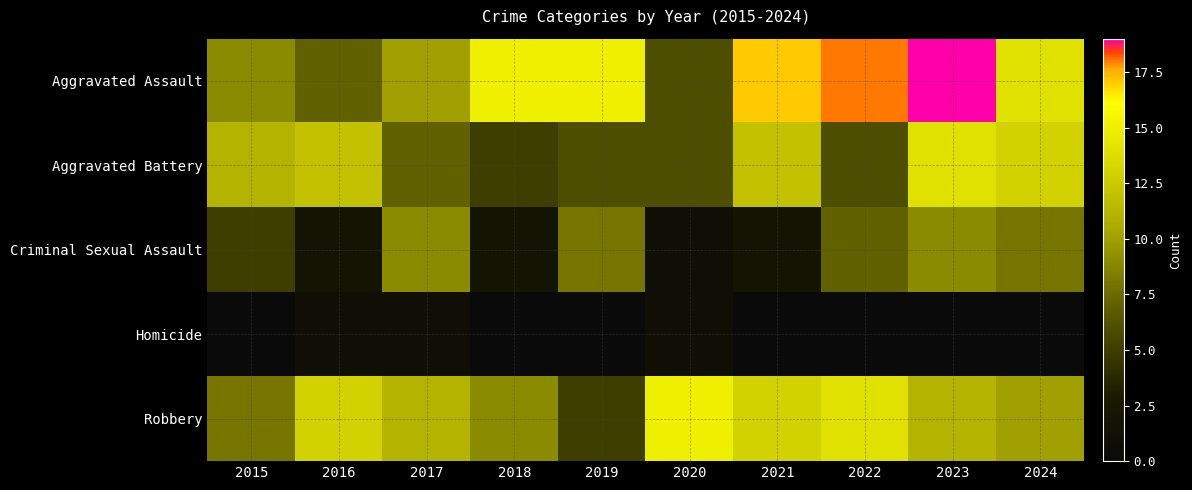

What is the total value across all series at 2024?

45